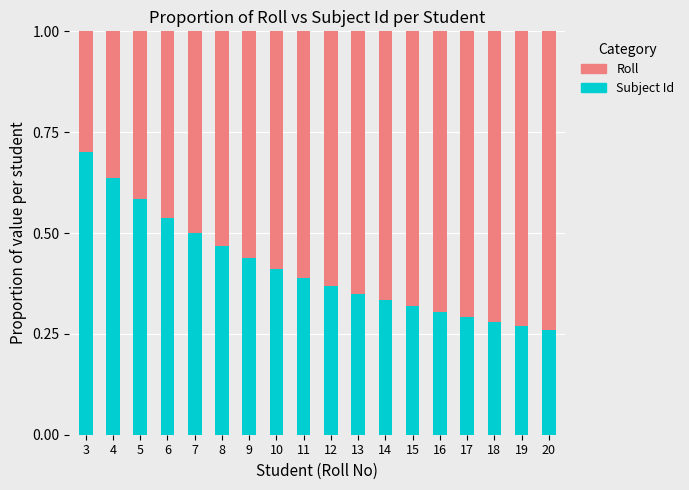

What is the sum of all Subject Id values?

7.4